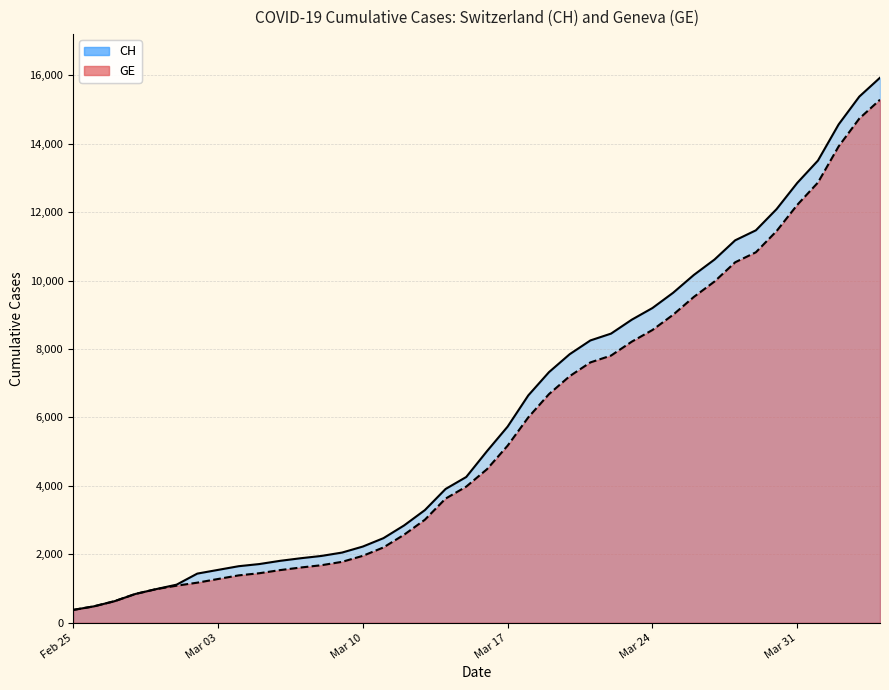

What is the highest value of the CH series?

15926